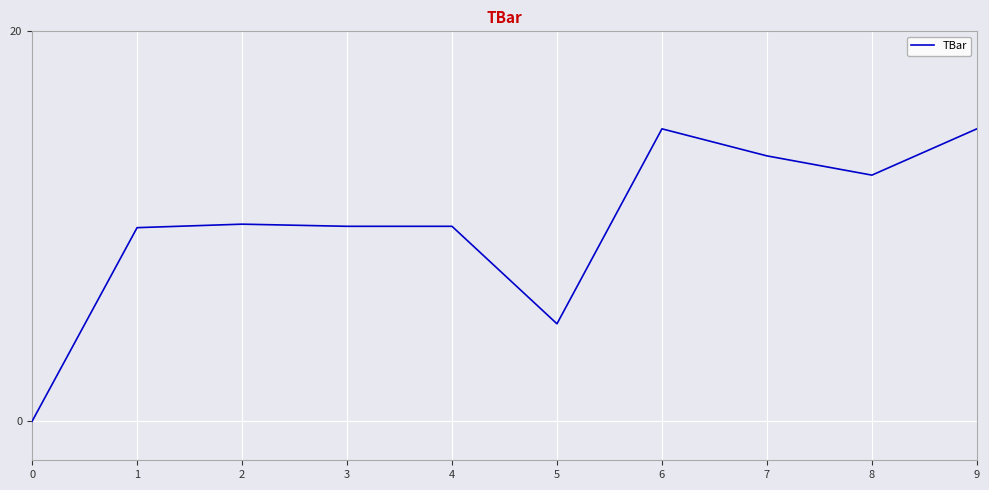

What is the difference between the maximum and minimum values?

15.0